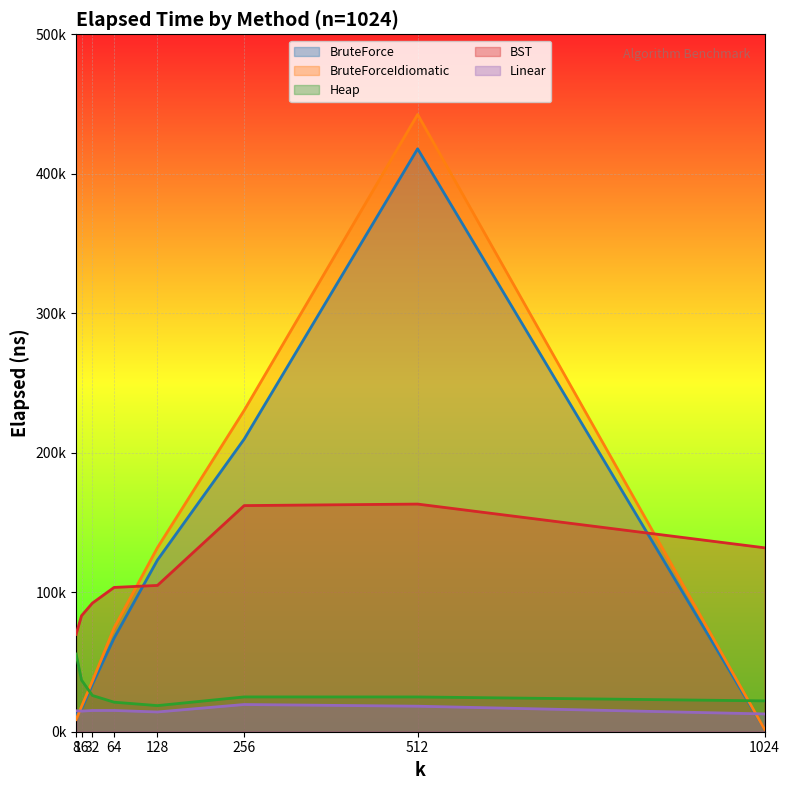

True or false: BST has more than 0 interior local peaks.

True